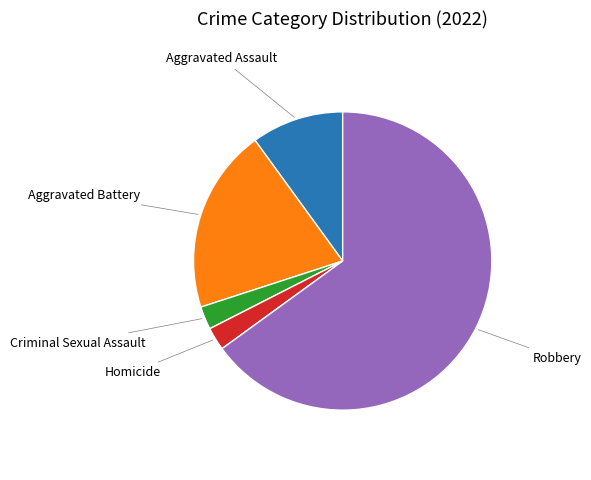

Is there any slice that represents more than half of the pie?

Yes